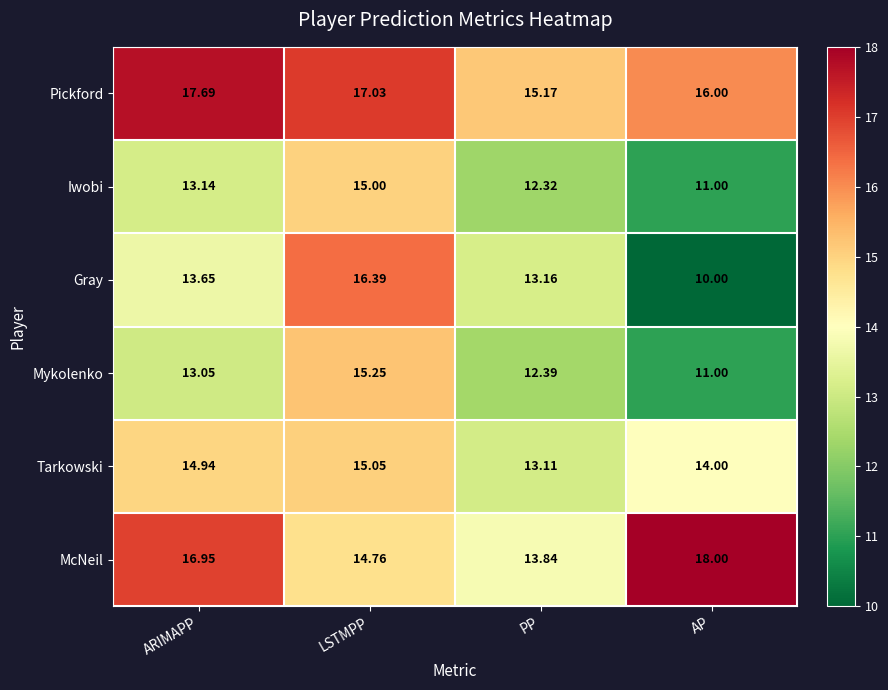

List the series in order of their peak value, lowest first.

Iwobi, Tarkowski, Mykolenko, Gray, Pickford, McNeil